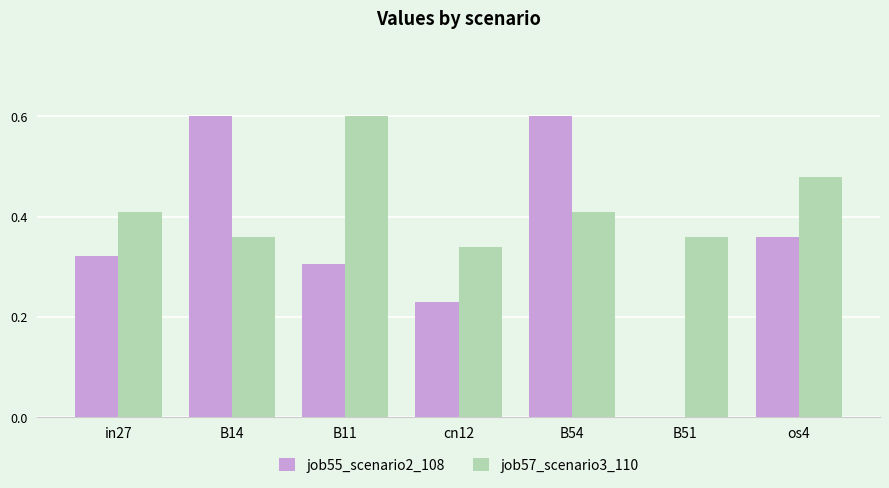

Are the bars horizontal?

No